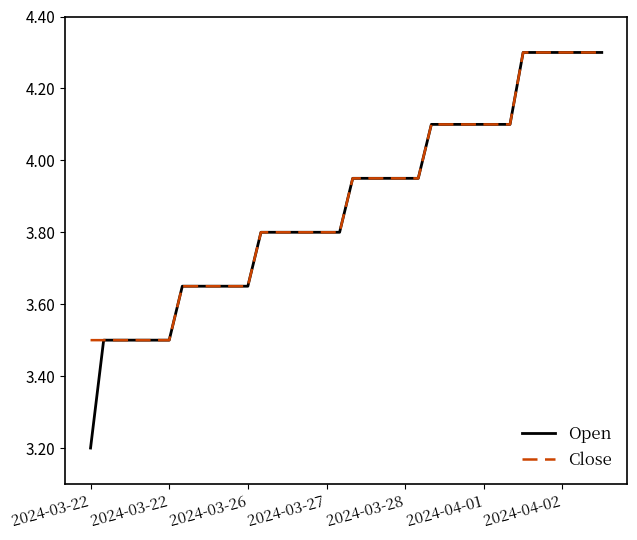

What is the minimum value for Open?

3.2